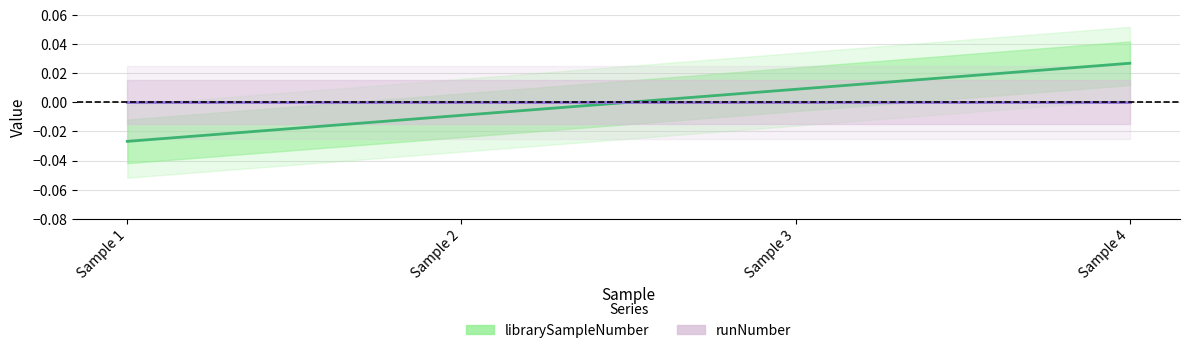

The value at Sample 4 is 0.0. True or false?

True